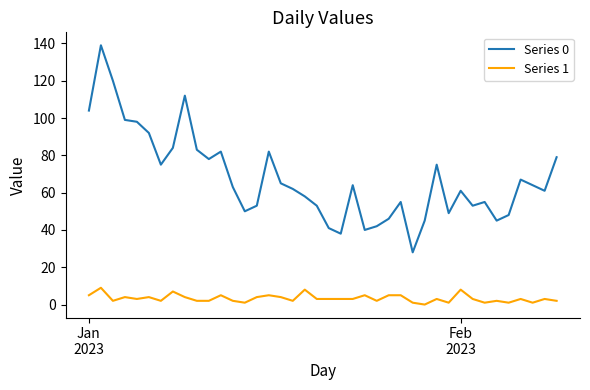

What is the greatest value displayed?

139